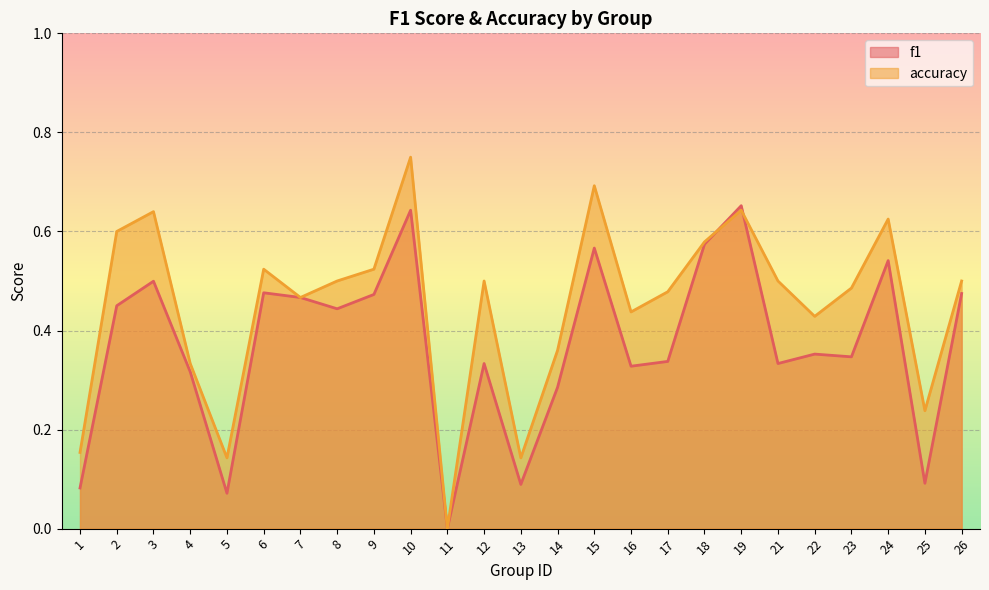

What is the total value across all series at 6?

1.0